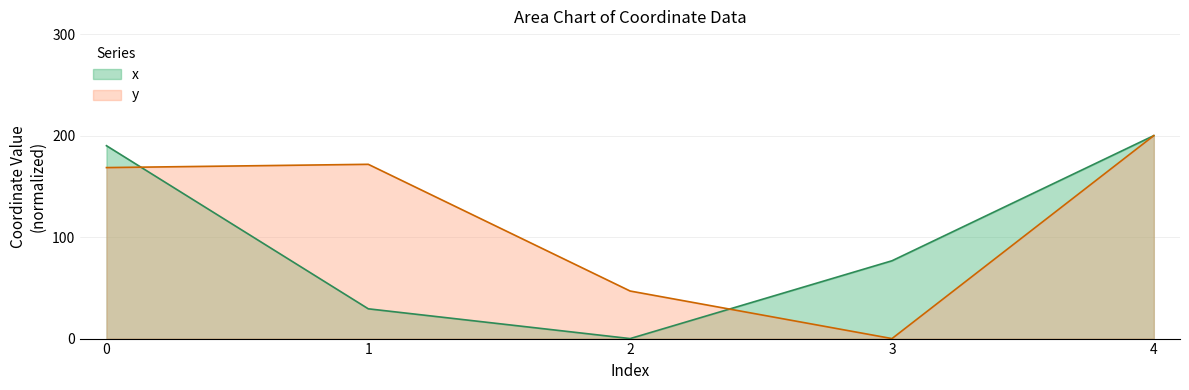

How many data points does each series have?

5